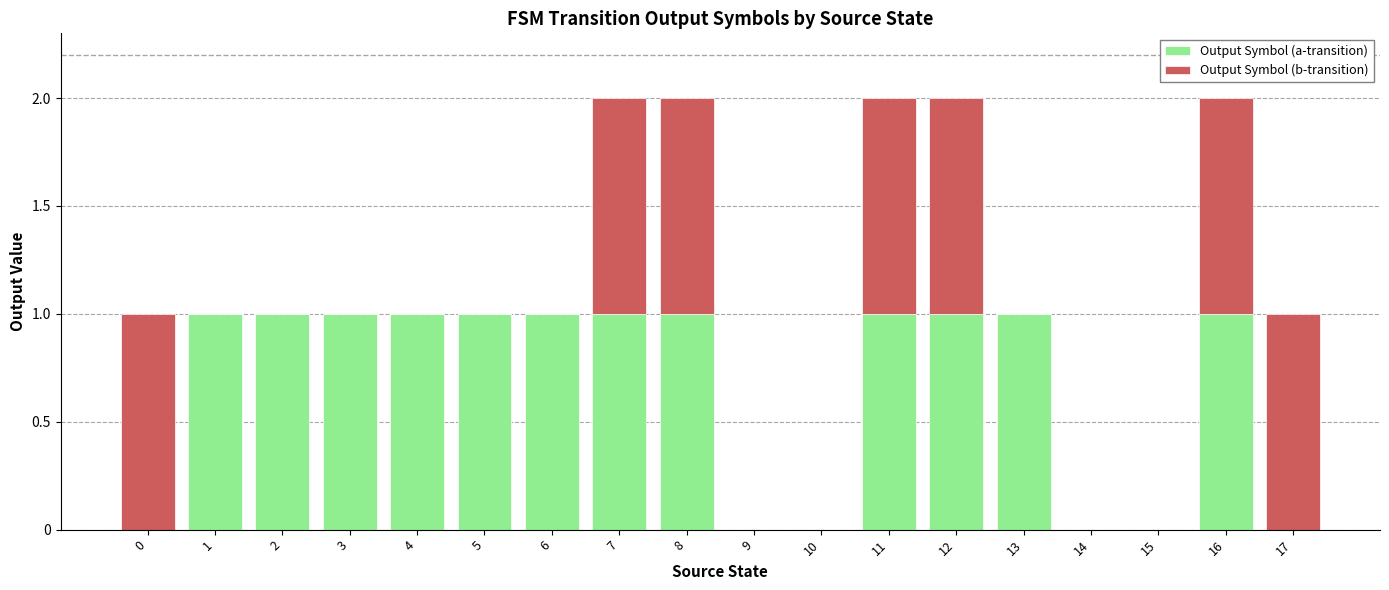

What is the sum of the Output Symbol (a-transition) values at 0 and 3?

1